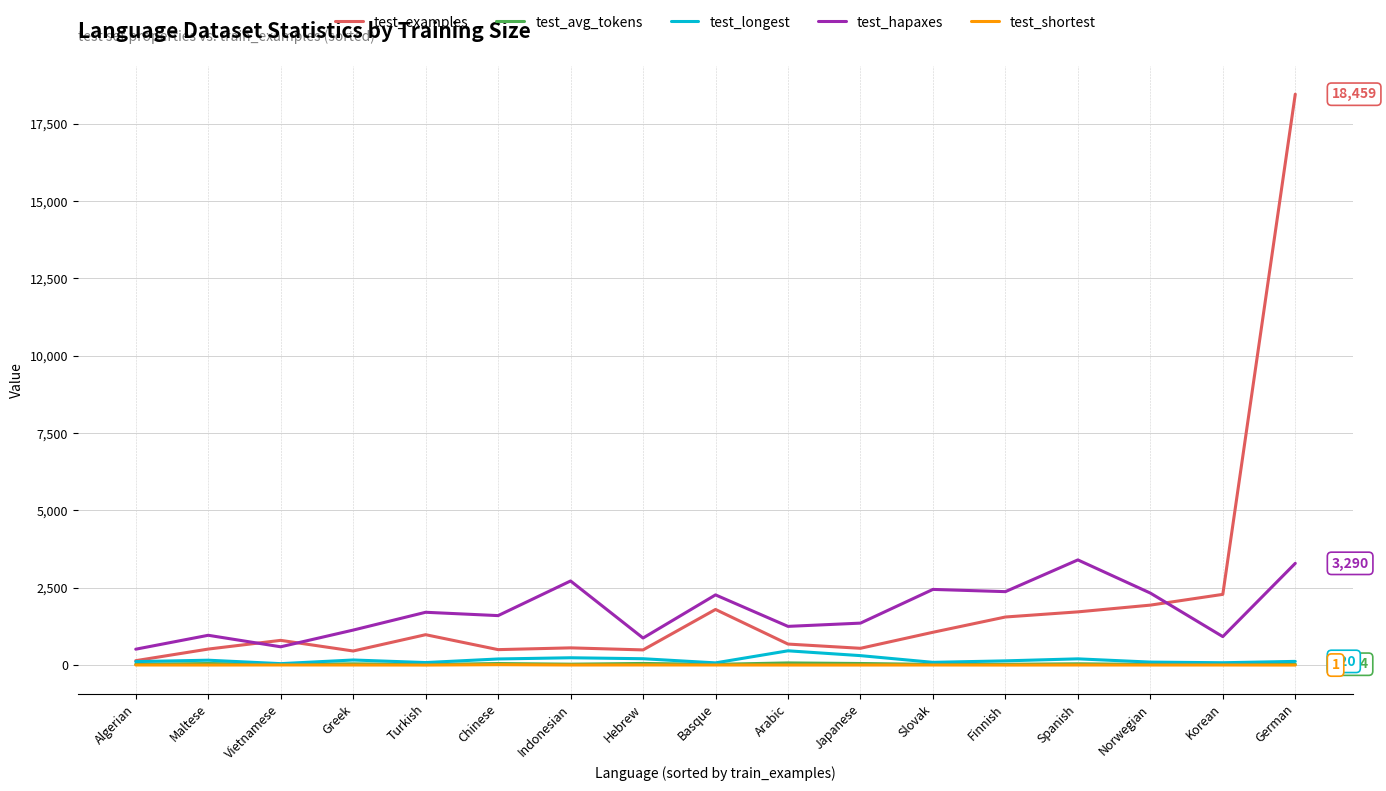

True or false: test_avg_tokens and test_hapaxes cross at least once.

False